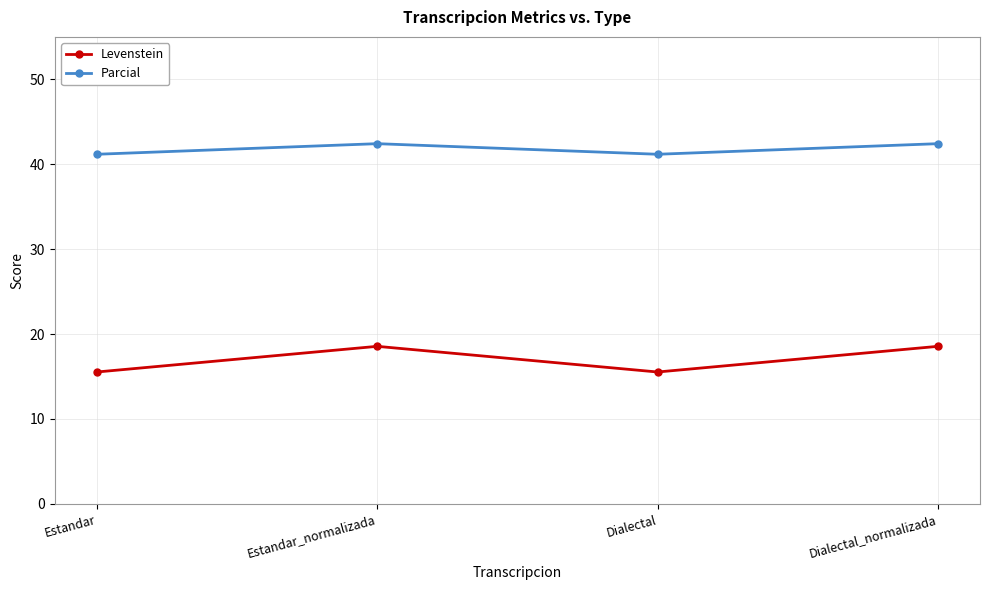

How many lines are shown in the chart?

2